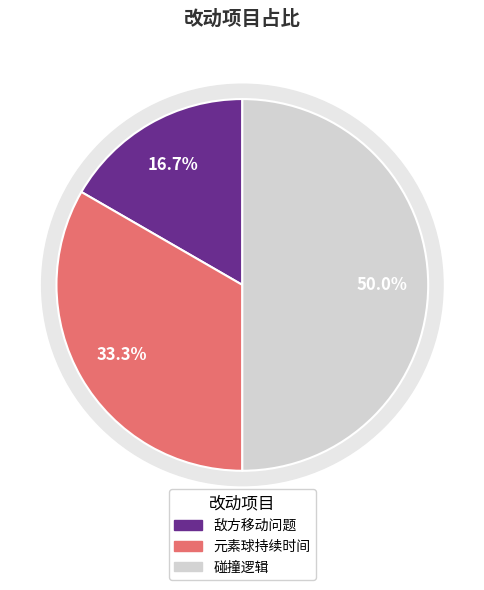

How many slices are in this pie chart?

3